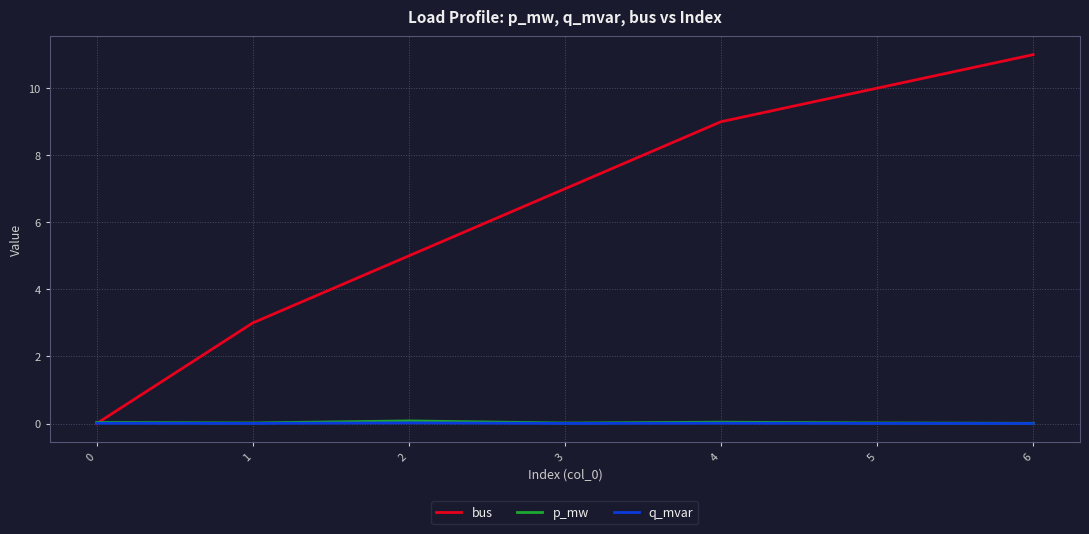

Count the number of data series in this chart.

3